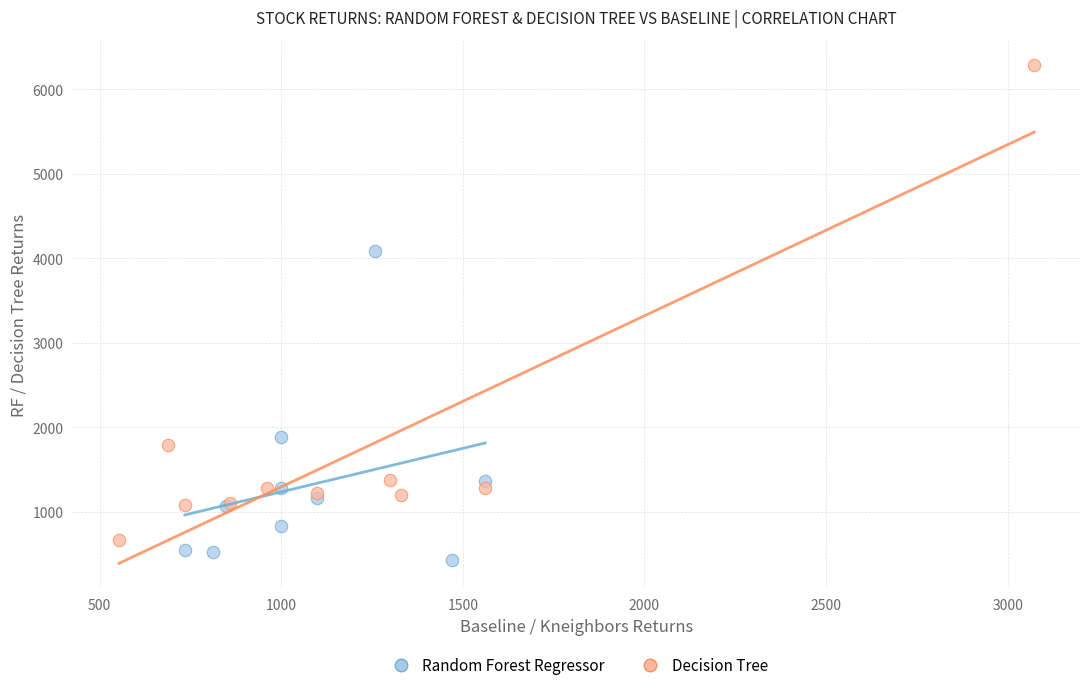

Which series has the widest spread of Y values?

Decision Tree